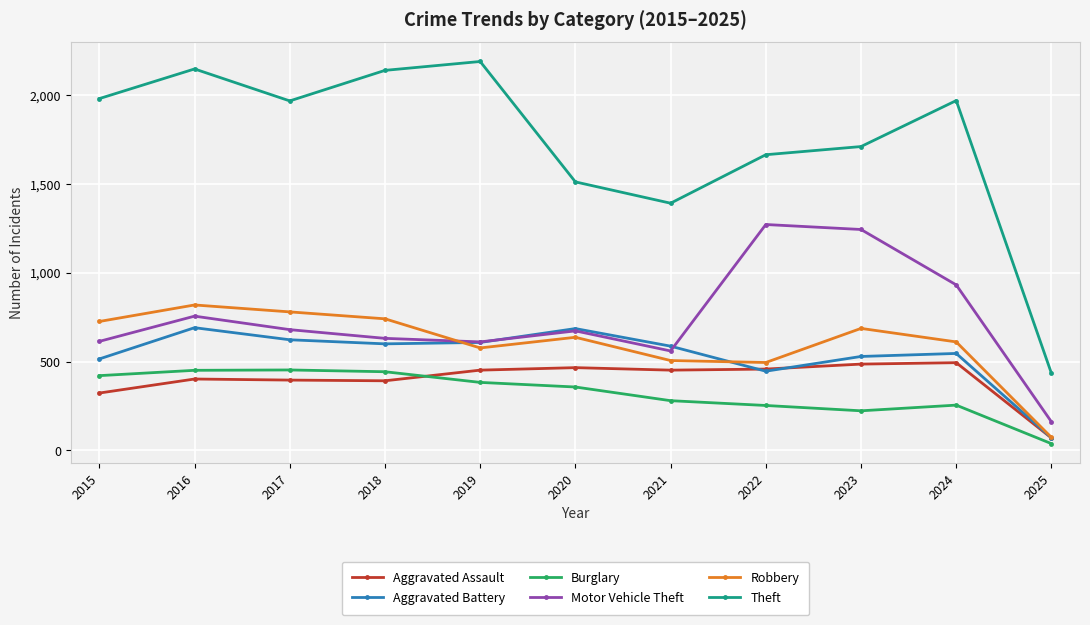

What are all the series names shown in the legend?

Aggravated Assault, Aggravated Battery, Burglary, Motor Vehicle Theft, Robbery, Theft